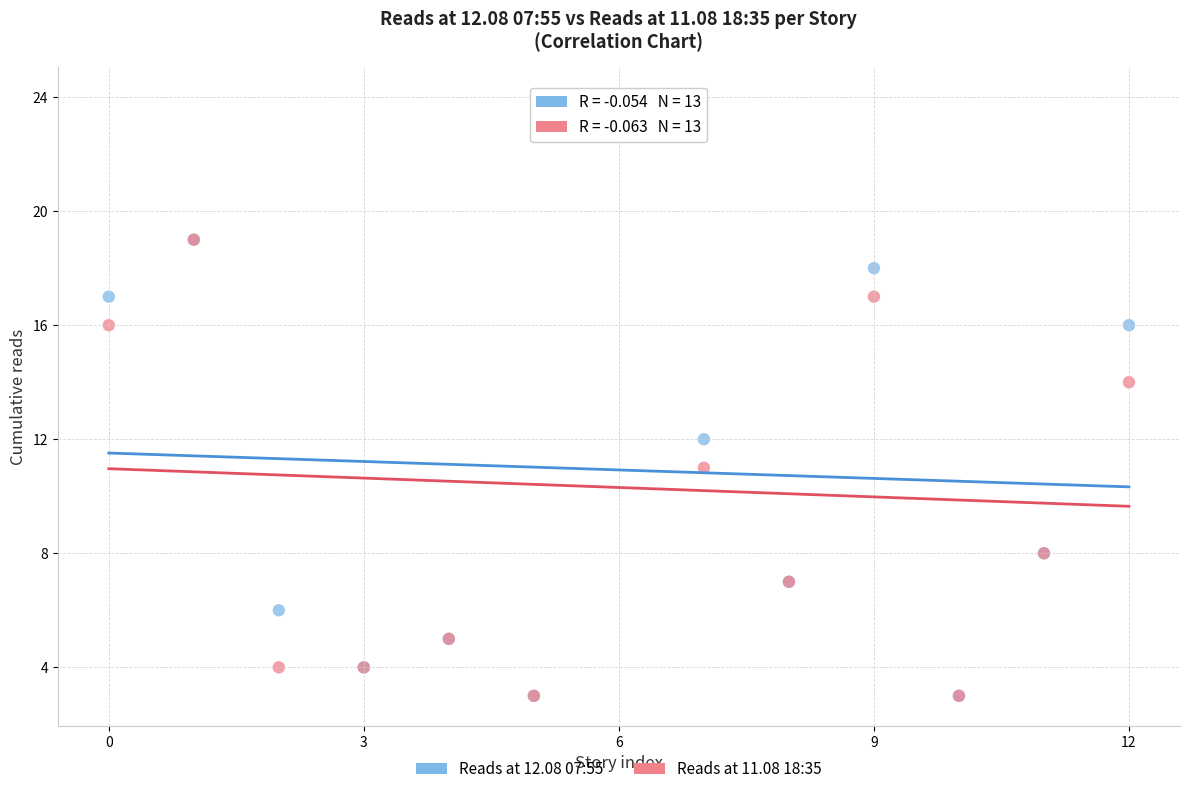

What are all the series names shown in the legend?

Reads at 12.08 07:55, Reads at 11.08 18:35